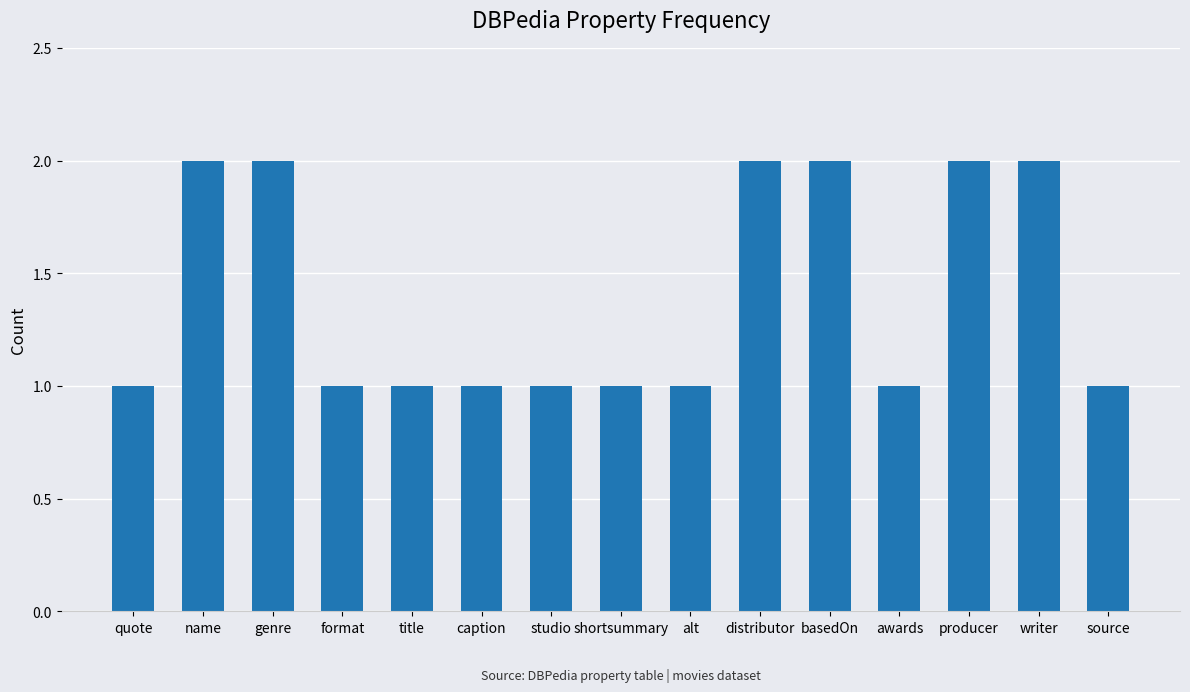

Approximately how many times larger is the value at caption compared to format?

1.0